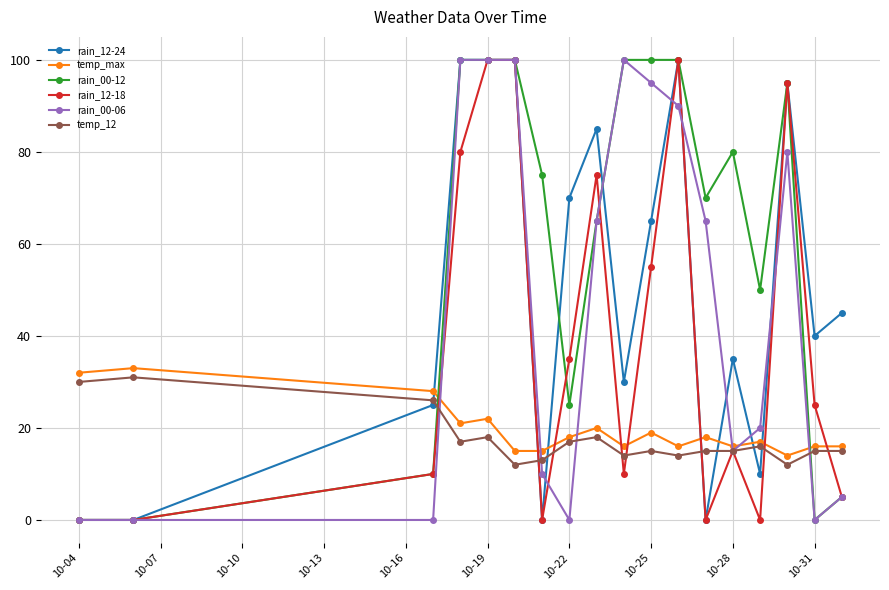

What are all the series names shown in the legend?

rain_12-24, temp_max, rain_00-12, rain_12-18, rain_00-06, temp_12